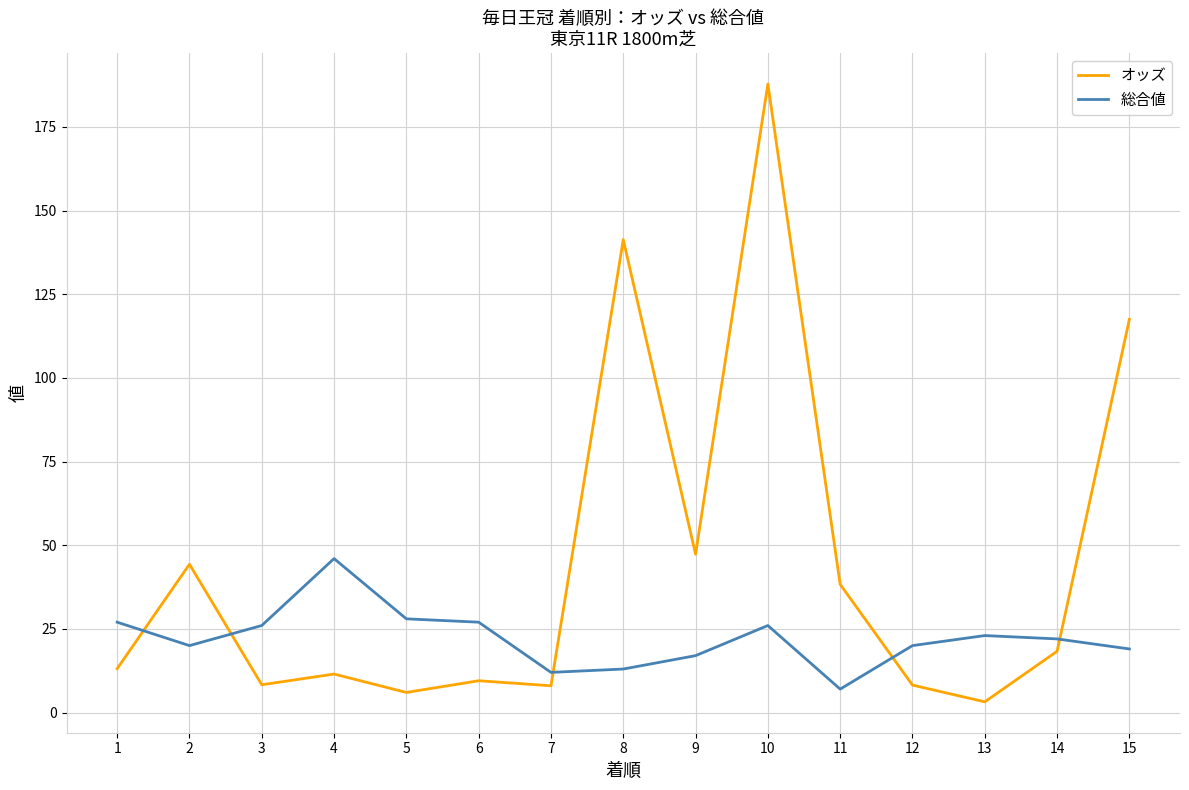

What is the sum of all オッズ values?

662.6